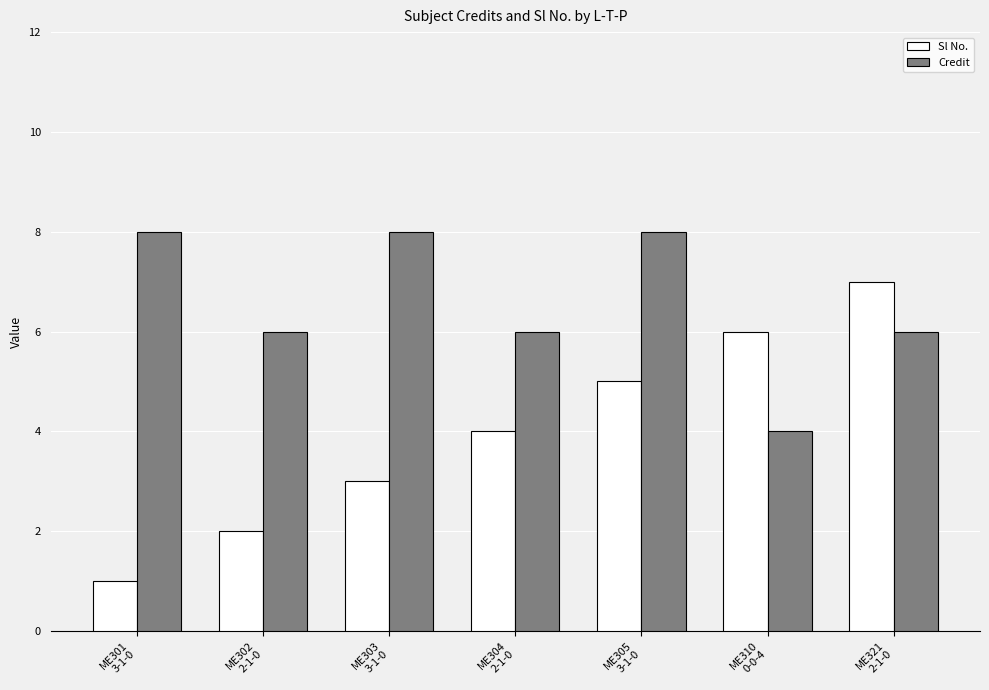

How many categories are shown in the chart?

7